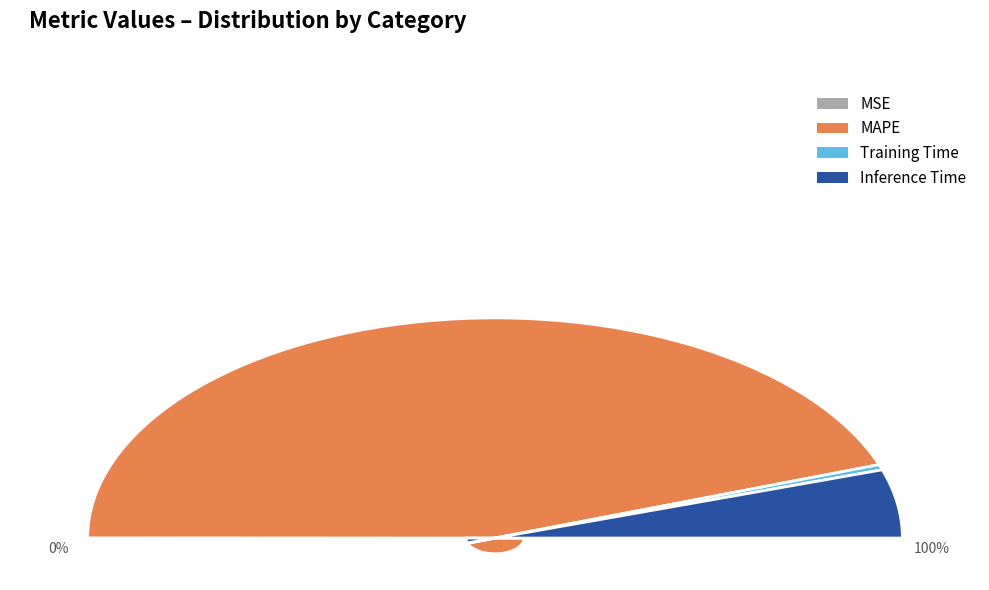

To the nearest percent, what is the difference between the Inference Time and MSE slice percentages?

10%